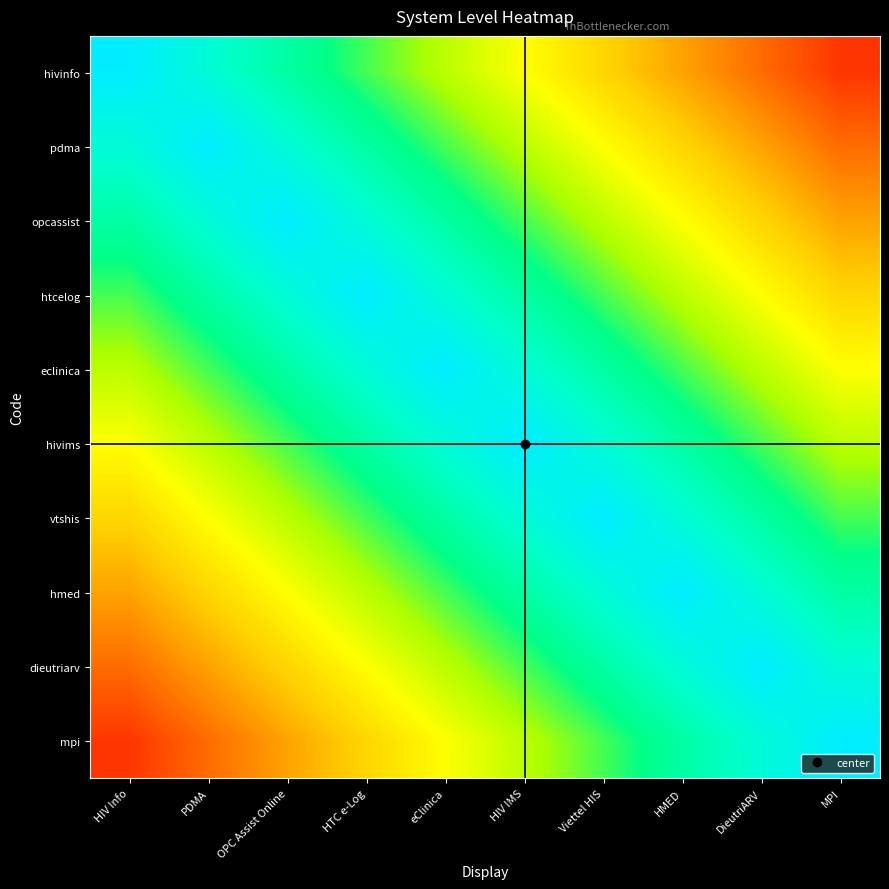

Reading right to left, what are all the values shown in this chart?

hivinfo: MPI=0.1	DieutriARV=0.2	HMED=0.3	Viettel HIS=0.4	HIV IMS=0.5	eClinica=0.6	HTC e-Log=0.7	OPC Assist Online=0.8	PDMA=0.9	HIV Info=1.0
pdma: MPI=0.2	DieutriARV=0.3	HMED=0.4	Viettel HIS=0.5	HIV IMS=0.6	eClinica=0.7	HTC e-Log=0.8	OPC Assist Online=0.9	PDMA=1.0	HIV Info=0.9
opcassist: MPI=0.3	DieutriARV=0.4	HMED=0.5	Viettel HIS=0.6	HIV IMS=0.7	eClinica=0.8	HTC e-Log=0.9	OPC Assist Online=1.0	PDMA=0.9	HIV Info=0.8
htcelog: MPI=0.4	DieutriARV=0.5	HMED=0.6	Viettel HIS=0.7	HIV IMS=0.8	eClinica=0.9	HTC e-Log=1.0	OPC Assist Online=0.9	PDMA=0.8	HIV Info=0.7
eclinica: MPI=0.5	DieutriARV=0.6	HMED=0.7	Viettel HIS=0.8	HIV IMS=0.9	eClinica=1.0	HTC e-Log=0.9	OPC Assist Online=0.8	PDMA=0.7	HIV Info=0.6
hivims: MPI=0.6	DieutriARV=0.7	HMED=0.8	Viettel HIS=0.9	HIV IMS=1.0	eClinica=0.9	HTC e-Log=0.8	OPC Assist Online=0.7	PDMA=0.6	HIV Info=0.5
vtshis: MPI=0.7	DieutriARV=0.8	HMED=0.9	Viettel HIS=1.0	HIV IMS=0.9	eClinica=0.8	HTC e-Log=0.7	OPC Assist Online=0.6	PDMA=0.5	HIV Info=0.4
hmed: MPI=0.8	DieutriARV=0.9	HMED=1.0	Viettel HIS=0.9	HIV IMS=0.8	eClinica=0.7	HTC e-Log=0.6	OPC Assist Online=0.5	PDMA=0.4	HIV Info=0.3
dieutriarv: MPI=0.9	DieutriARV=1.0	HMED=0.9	Viettel HIS=0.8	HIV IMS=0.7	eClinica=0.6	HTC e-Log=0.5	OPC Assist Online=0.4	PDMA=0.3	HIV Info=0.2
mpi: MPI=1.0	DieutriARV=0.9	HMED=0.8	Viettel HIS=0.7	HIV IMS=0.6	eClinica=0.5	HTC e-Log=0.4	OPC Assist Online=0.3	PDMA=0.2	HIV Info=0.1